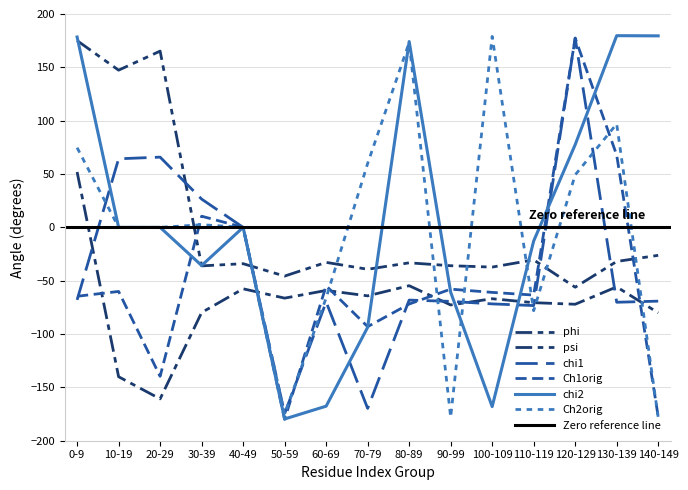

How many values in the psi series are below -33?

8